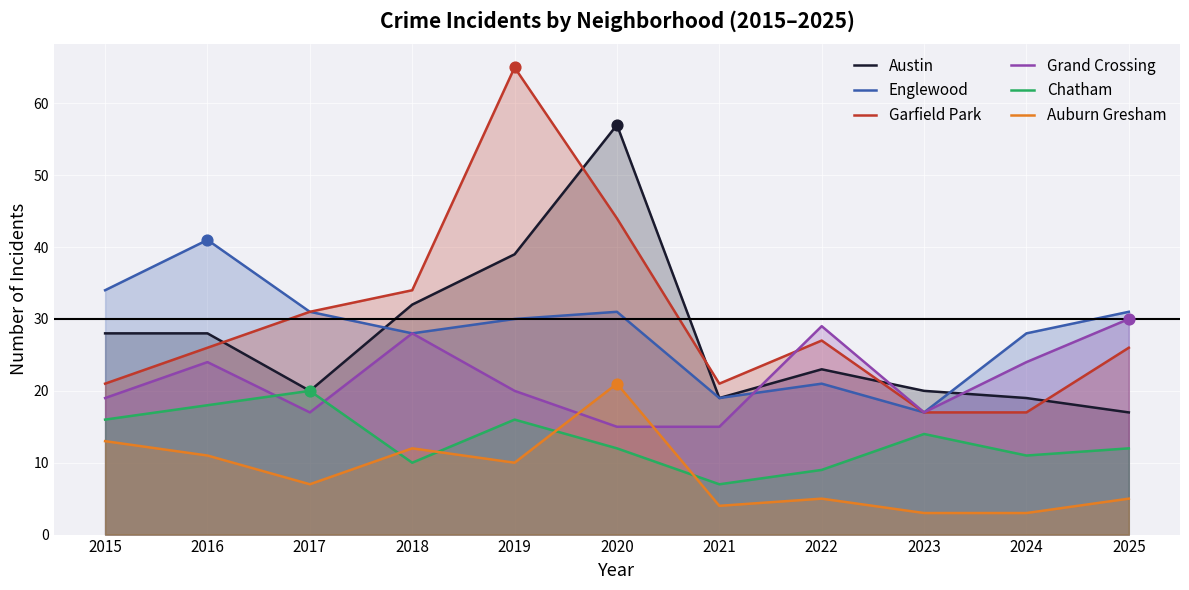

What is the total value across all series at 2022?

114